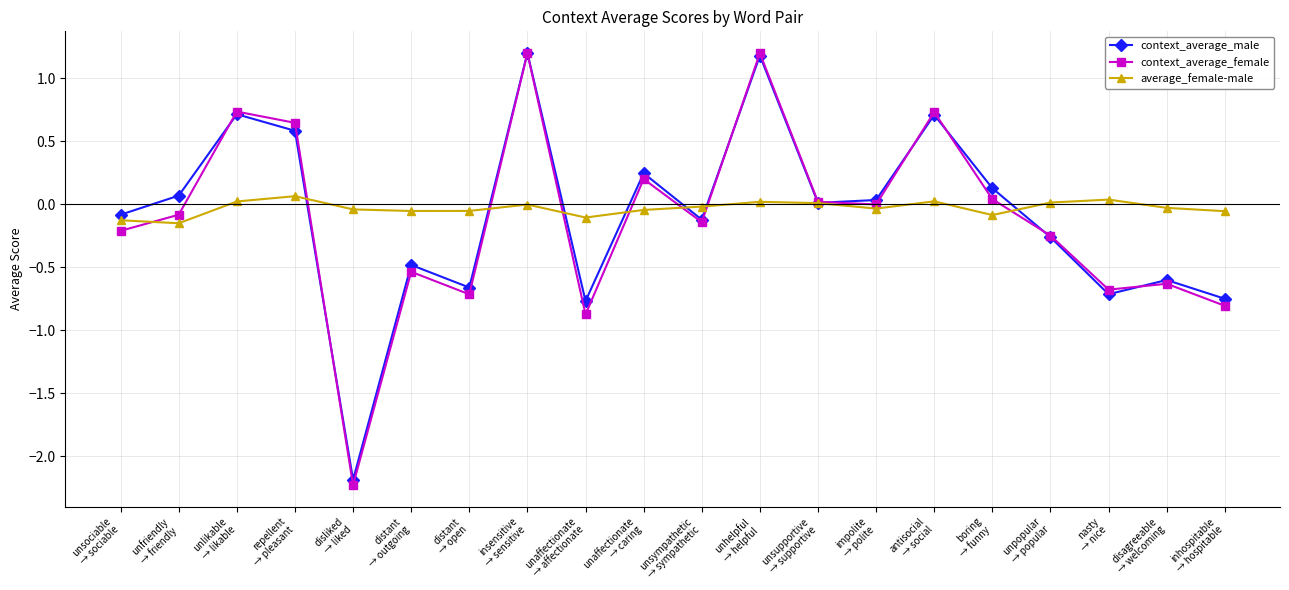

At how many categories does at least one series exceed 1?

2